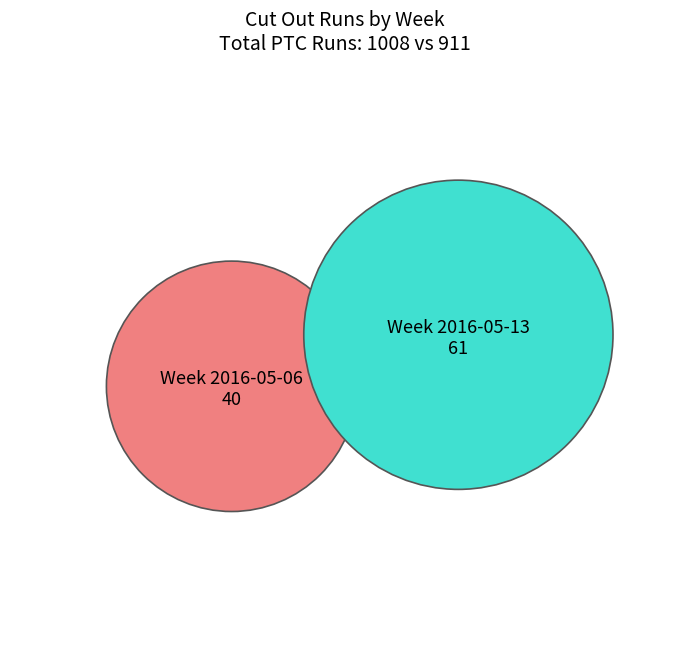

The Week 2016-05-13 slice represents 52% of the pie. True or false?

False